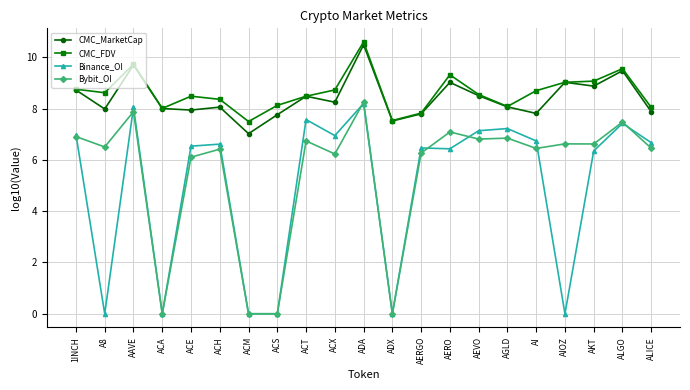

What is the total value across all series at ACH?

29.5